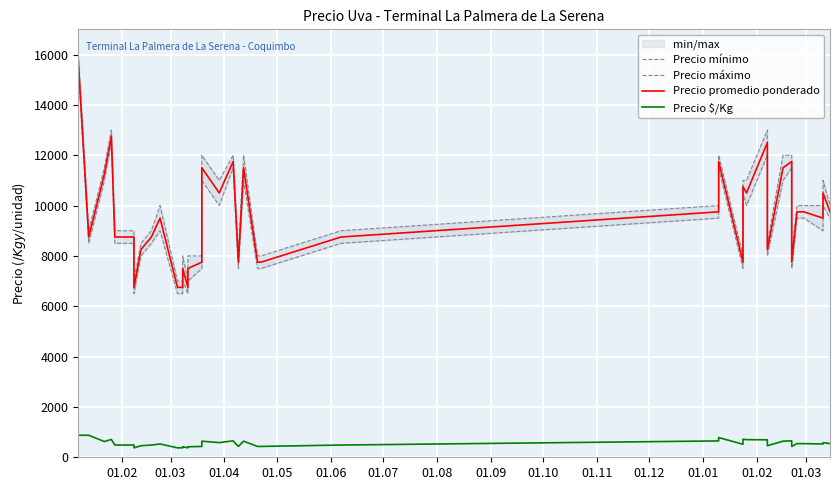

What is the smallest value displayed?

375